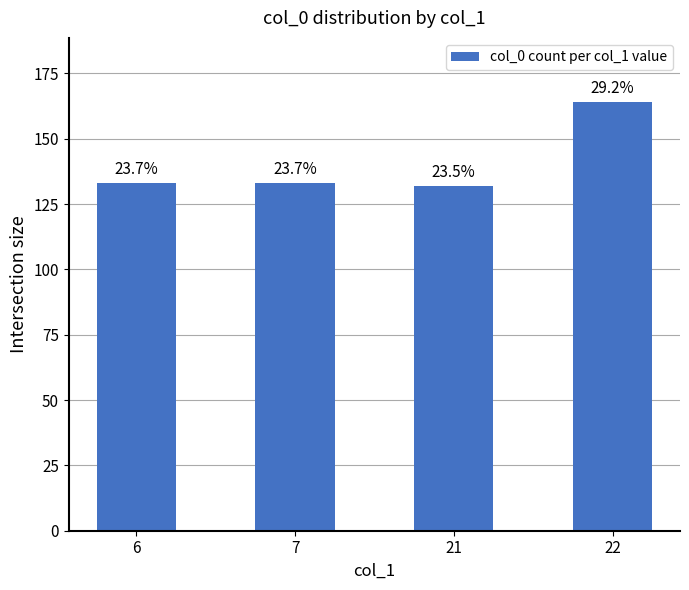

Which label corresponds to the smallest value in the chart?

21